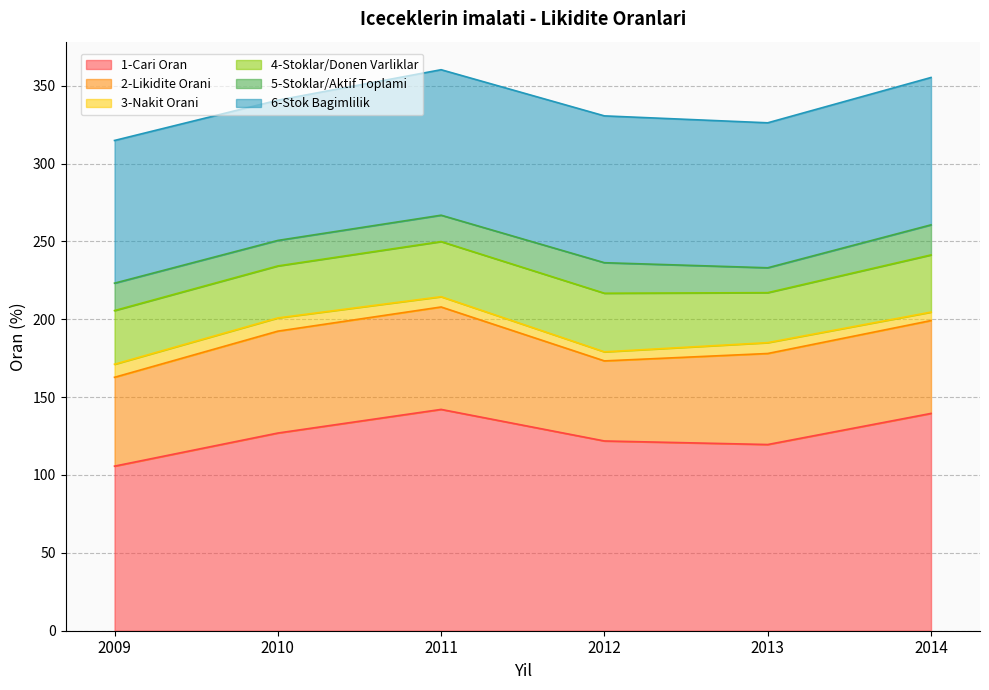

Where is 3-Nakit Orani nearest to the value 6?

2012